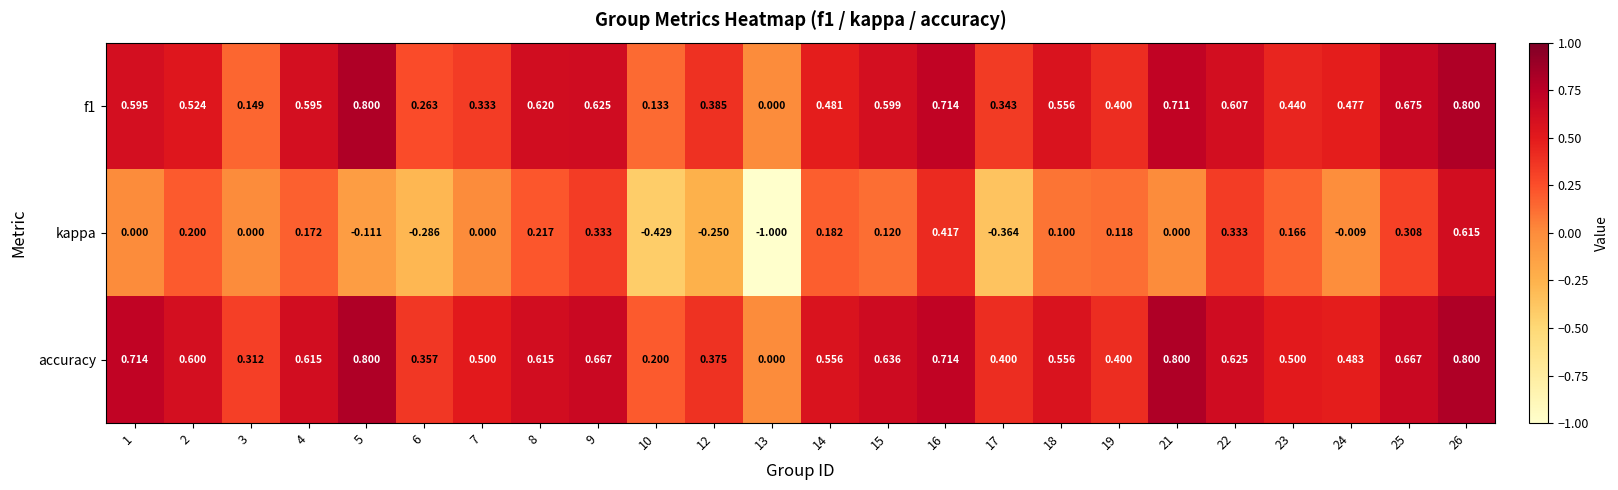

Is the value of kappa at 10 greater than the value of f1 at 21?

No